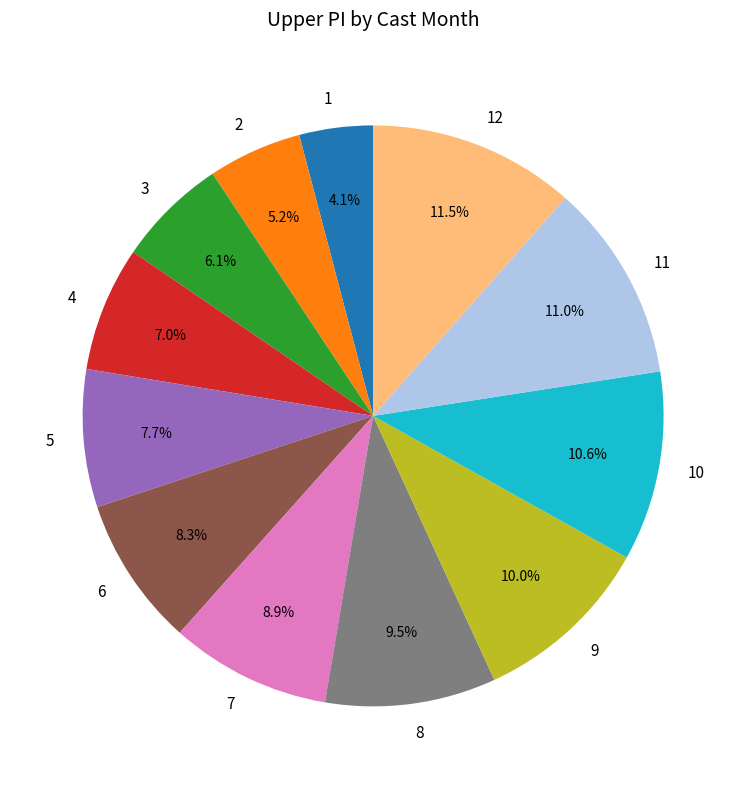

The 10 slice represents 17% of the pie. True or false?

False